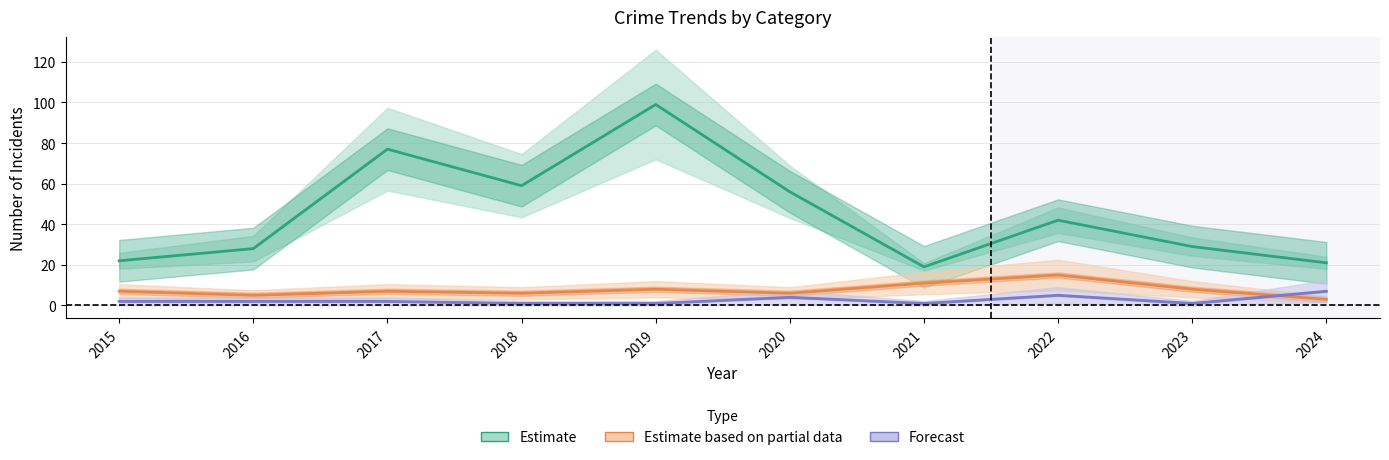

Reading left to right, transcribe all the data shown in this chart.

Aggravated Battery: 2015=2	2016=2	2017=2	2018=1	2019=1	2020=4	2021=1	2022=5	2023=1	2024=7
Robbery: 2015=7	2016=5	2017=7	2018=6	2019=8	2020=6	2021=11	2022=15	2023=8	2024=3
Theft: 2015=22	2016=28	2017=77	2018=59	2019=99	2020=56	2021=19	2022=42	2023=29	2024=21